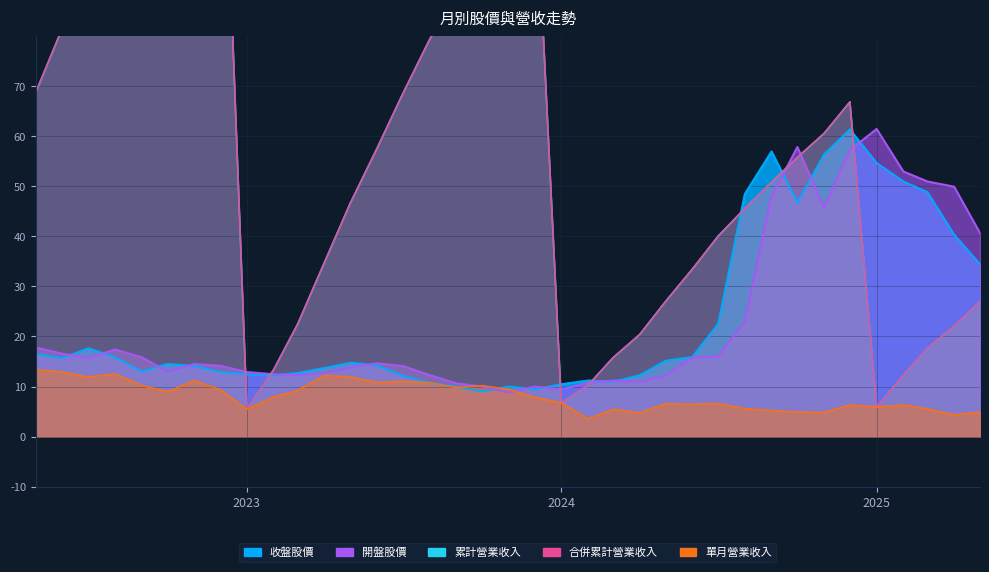

At which label is 合併累計營業收入 closest to 75?

2023-08